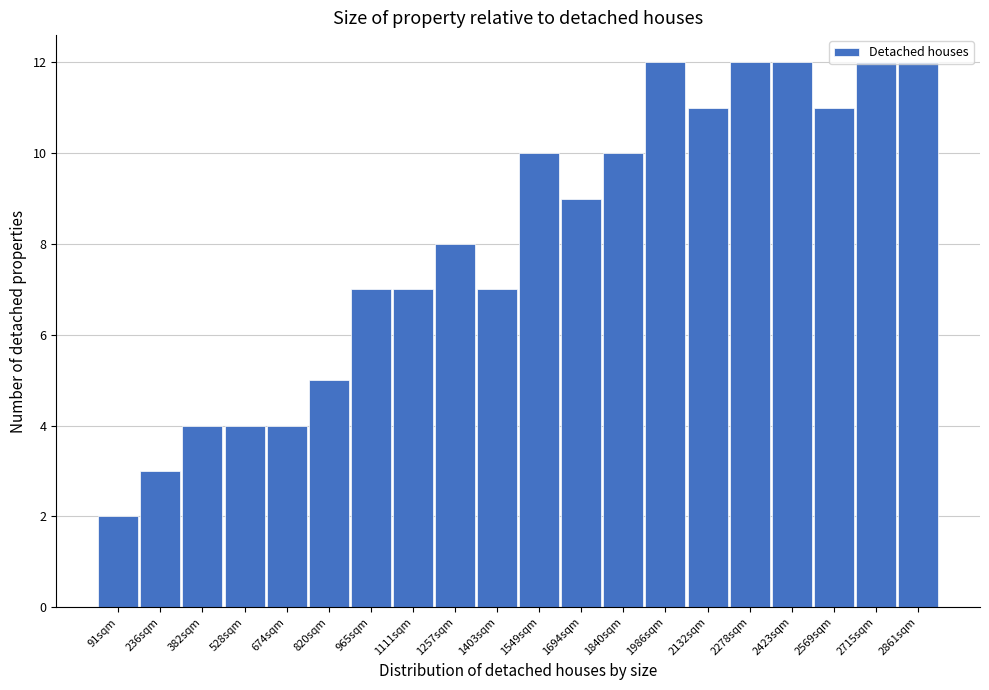

At which category does the chart reach its minimum across all series?

91sqm